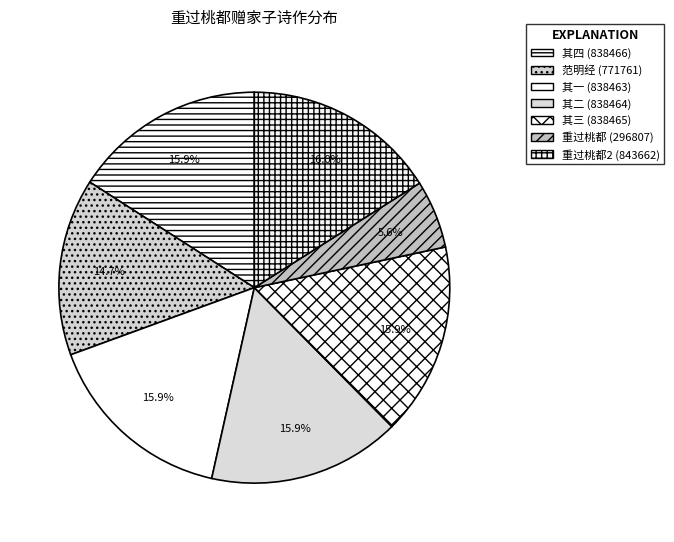

How many slices are in this pie chart?

7